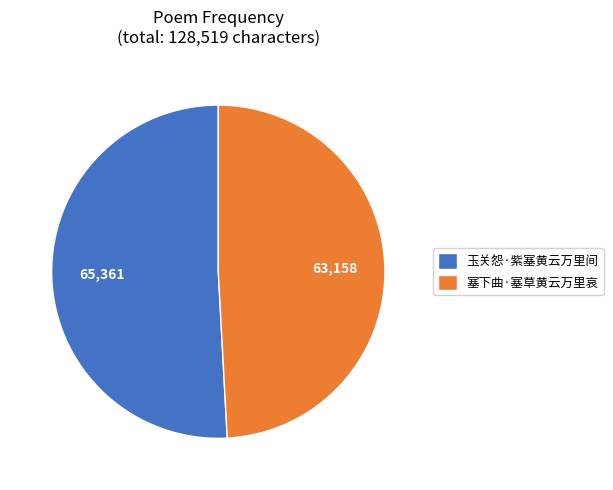

Do 玉关怨·紫塞黄云万里间 and 塞下曲·塞草黄云万里哀 together represent more than half of the pie?

Yes